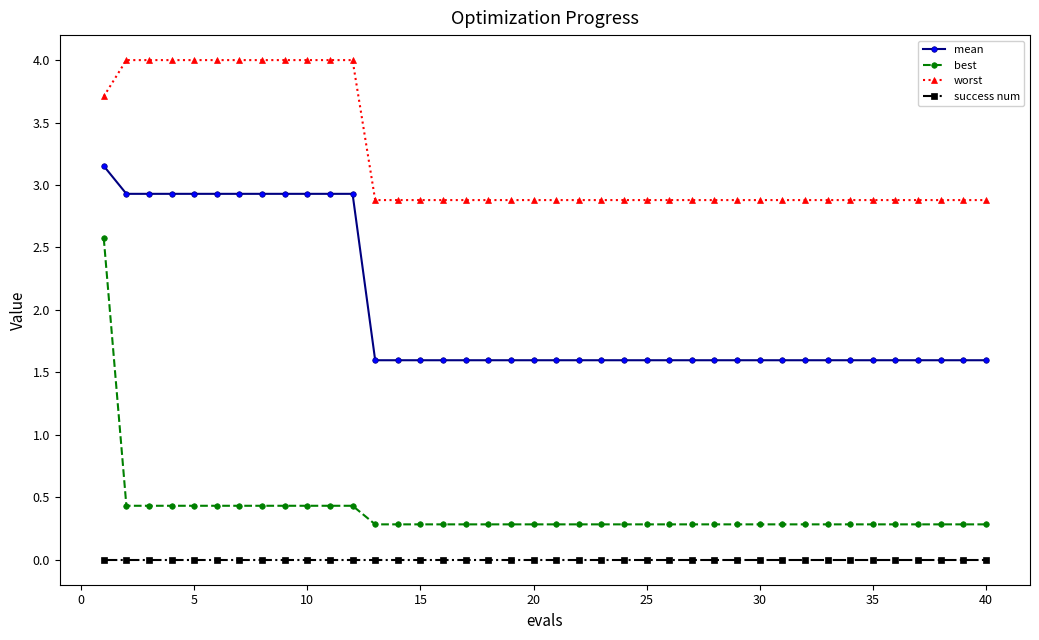

True or false: mean and success num cross at least once.

False